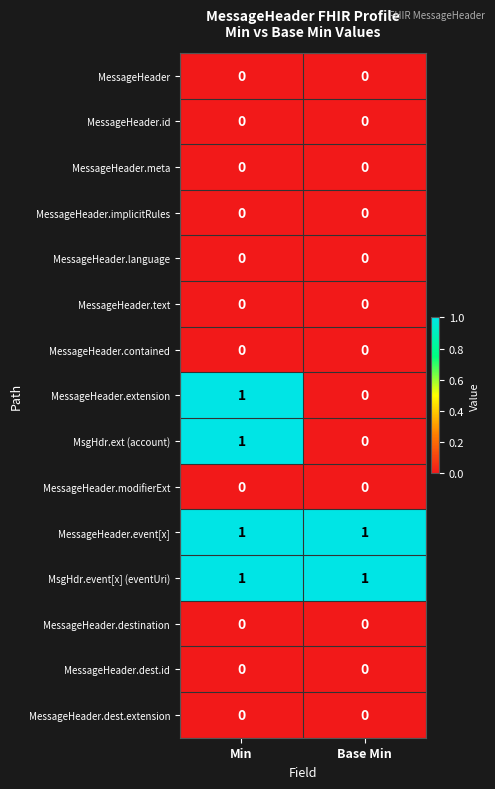

At which category is the sum across all series the highest?

Min